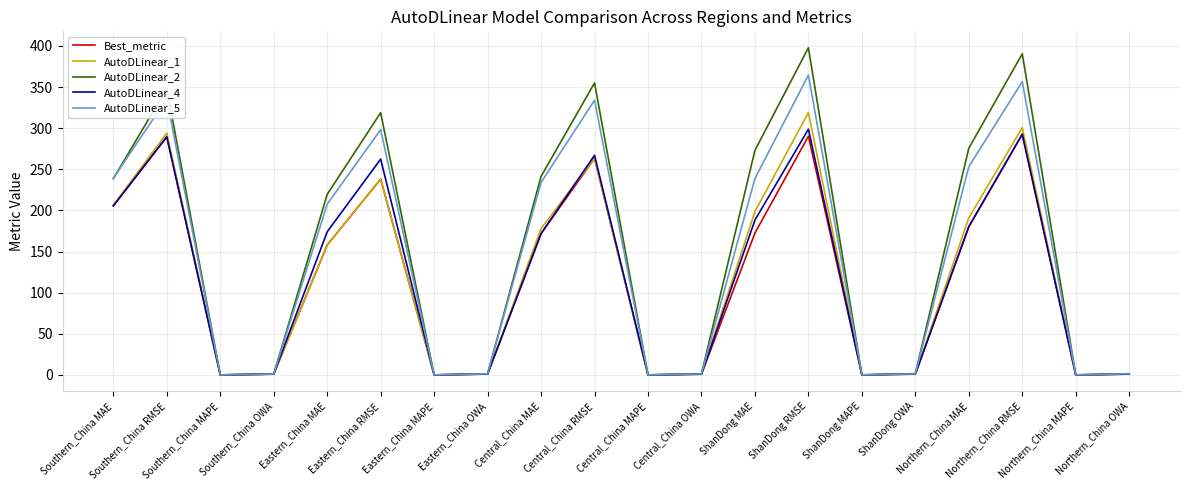

What is the difference between the maximum and minimum values in the AutoDLinear_5 series?

364.5